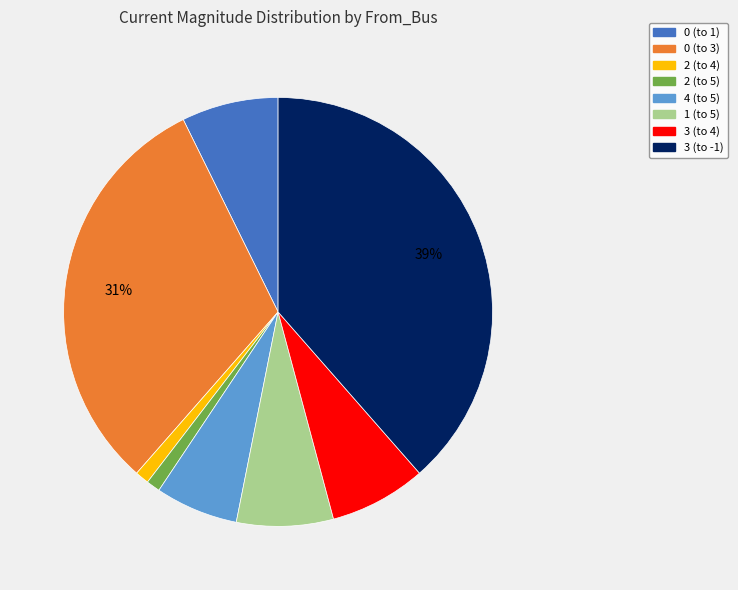

Which has a higher value, 0 (to 3) or 2 (to 4)?

0 (to 3)